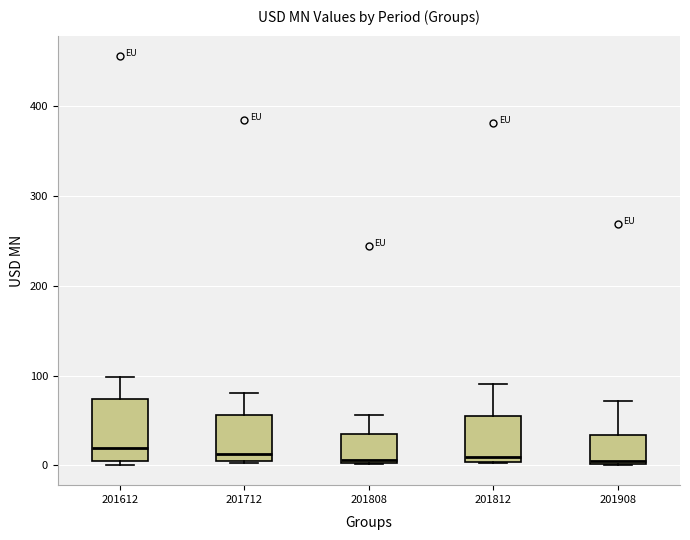

Reading left to right, read every box against the y-axis: the position of its median line, the range the box covers, and the ends of its whiskers. The values are not printed on the chart, so give them approximately, as read against the axis.

201612: median 20, box 0 to 70, whiskers 0 (just below the box's lower edge) to 100
201712: median 10, box 0 to 60, whiskers 0 to 80
201808: median 10, box 0 to 40, whiskers 0 to 60
201812: median 10, box 0 to 60, whiskers 0 to 90
201908: median 10, box 0 to 30, whiskers 0 to 70